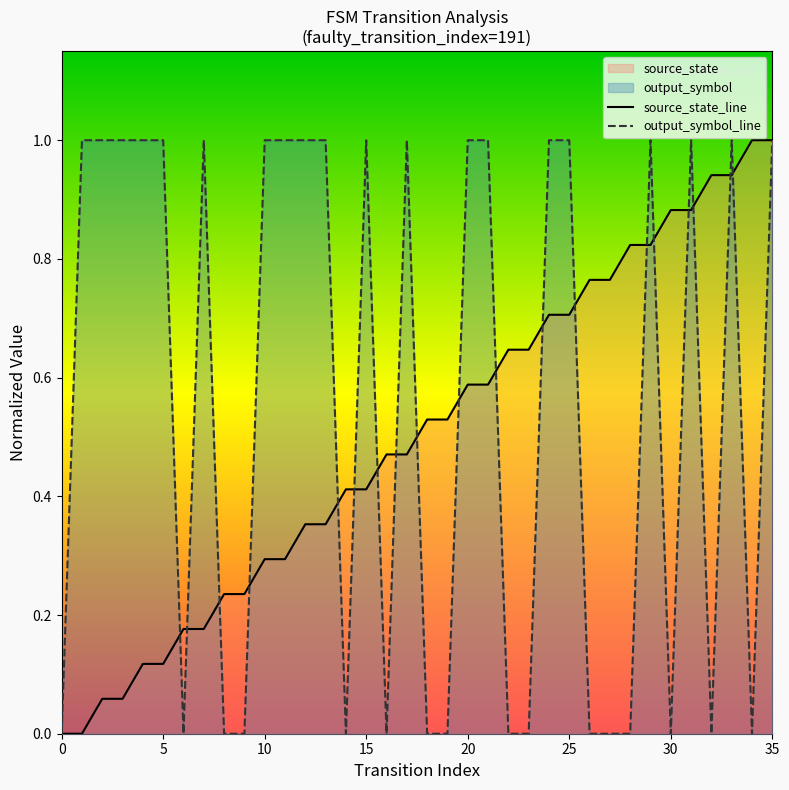

How many series are shown in this chart?

2